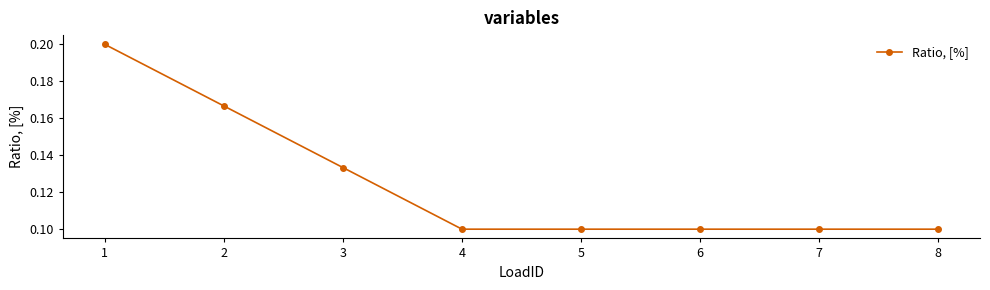

True or false: the data shows 0.1 at 8.

True